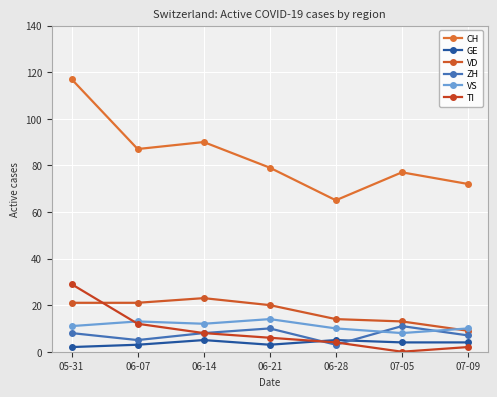

After their last crossing, which series has the higher values: GE or TI?

GE